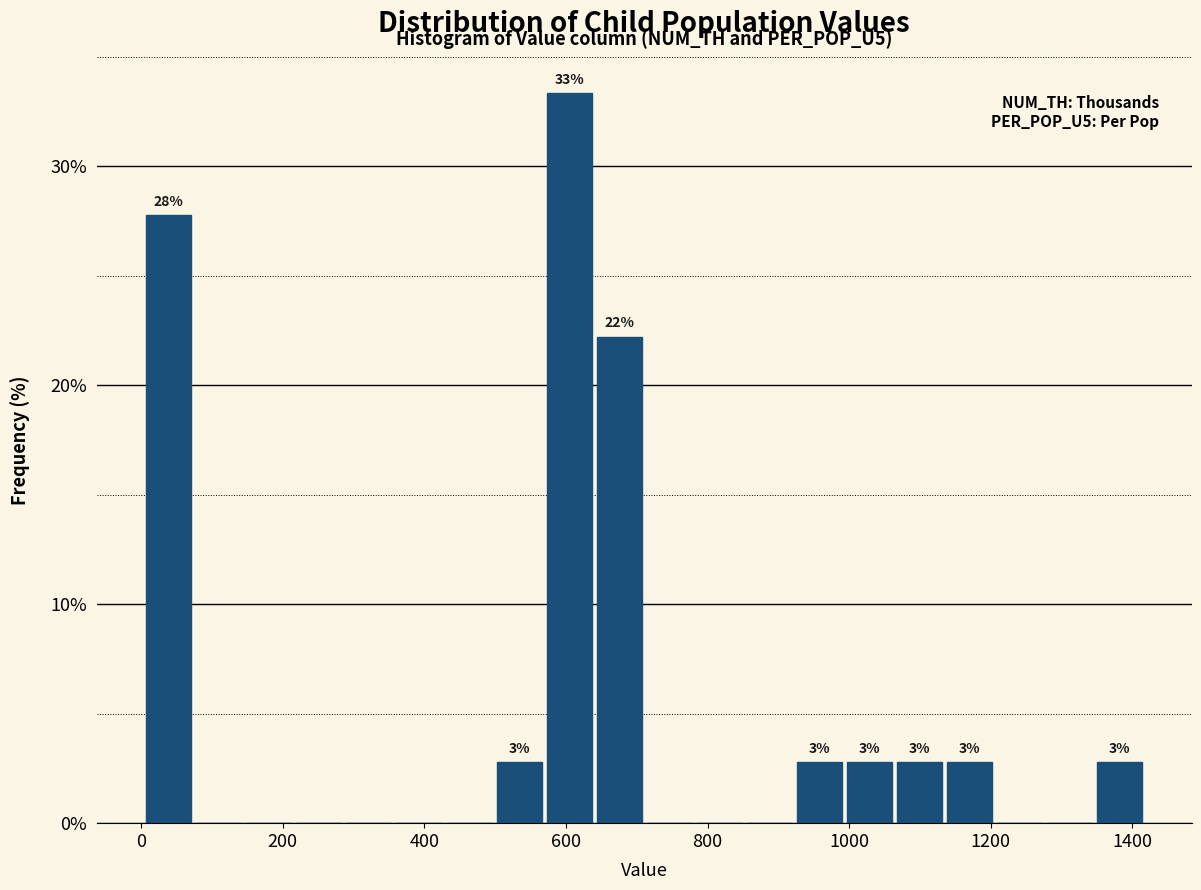

Around what value on the x-axis is the tallest bar? Give the approximate position of its centre, as read against the axis.

600